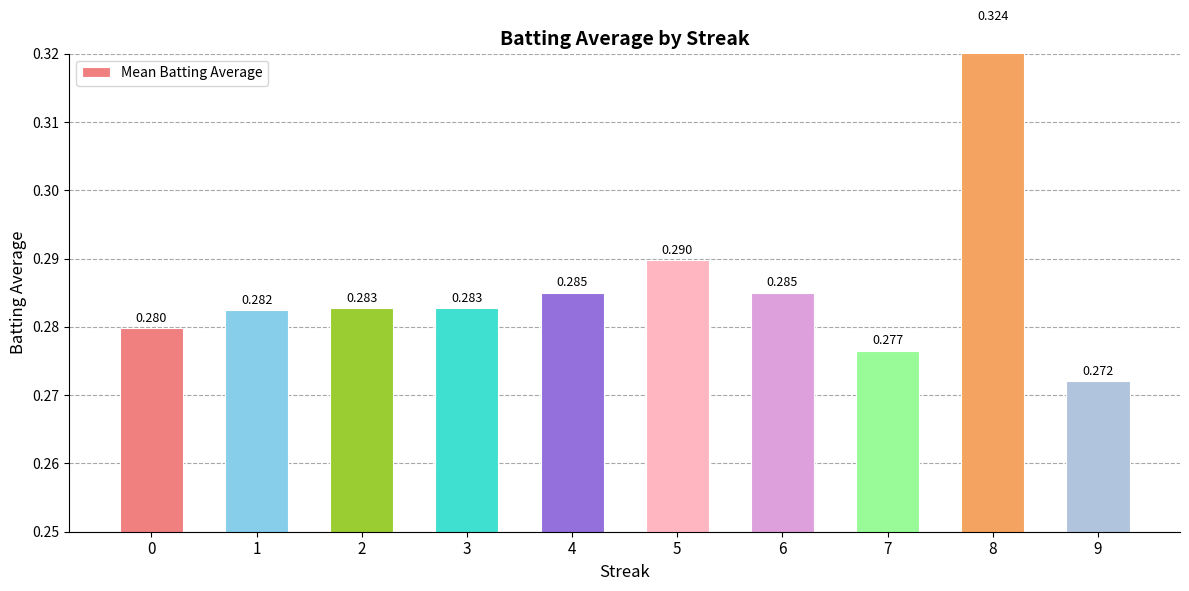

List the labels in order of value, smallest first.

9, 7, 0, 1, 2, 3, 4, 6, 5, 8